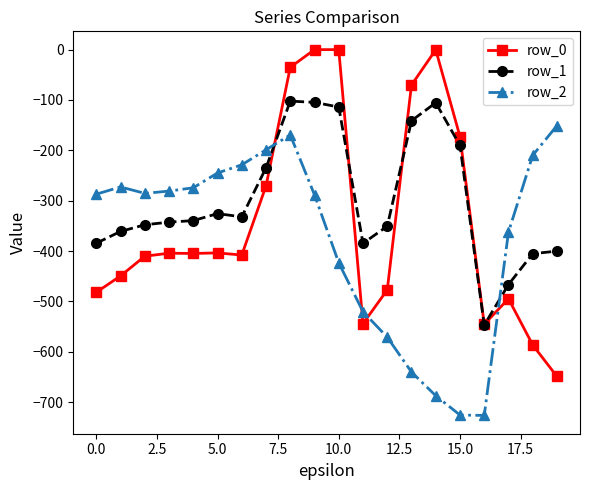

What is the minimum value for row_0?

-649.2